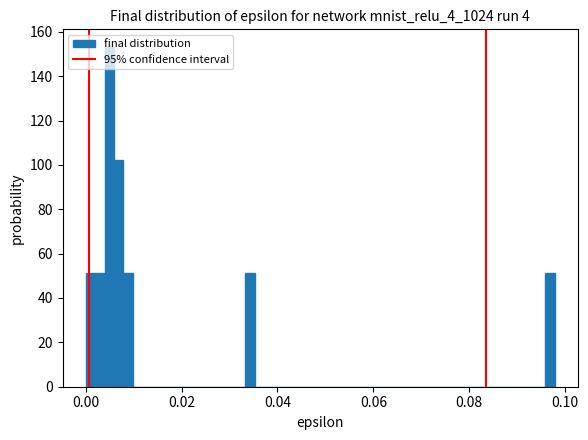

Read against the x-axis, roughly where is the centre of the tallest bar?

0.004